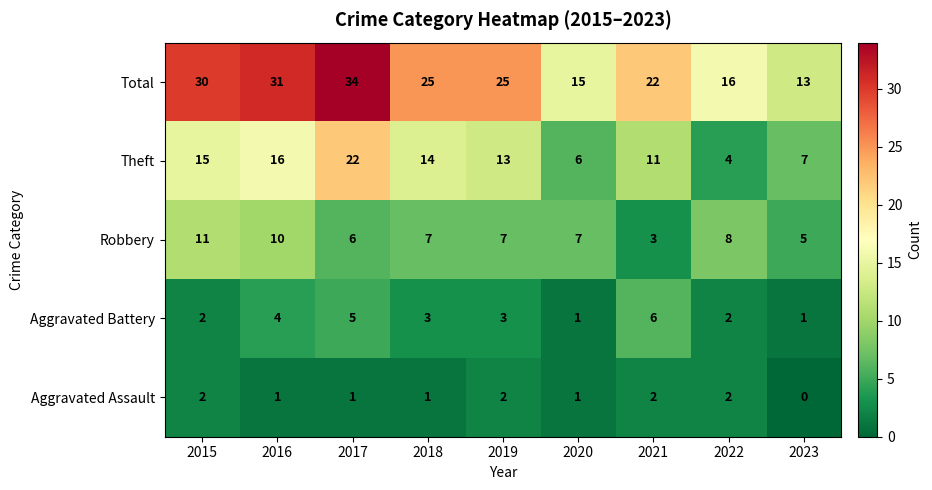

Where does the Theft series first go above 13?

2015